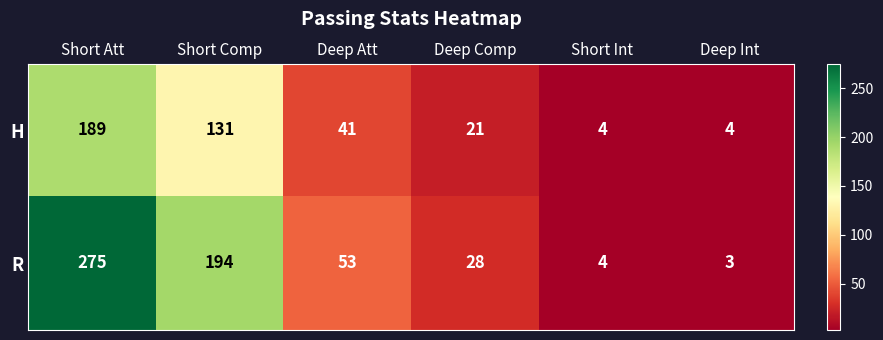

Reading right to left, extract all data points from this chart.

H: 4	4	21	41	131	189
R: 3	4	28	53	194	275